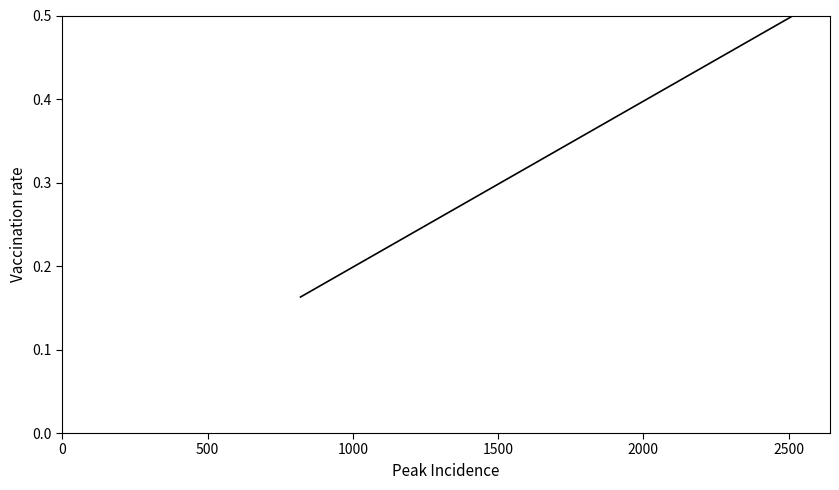

What is the maximum value shown in the chart?

0.5